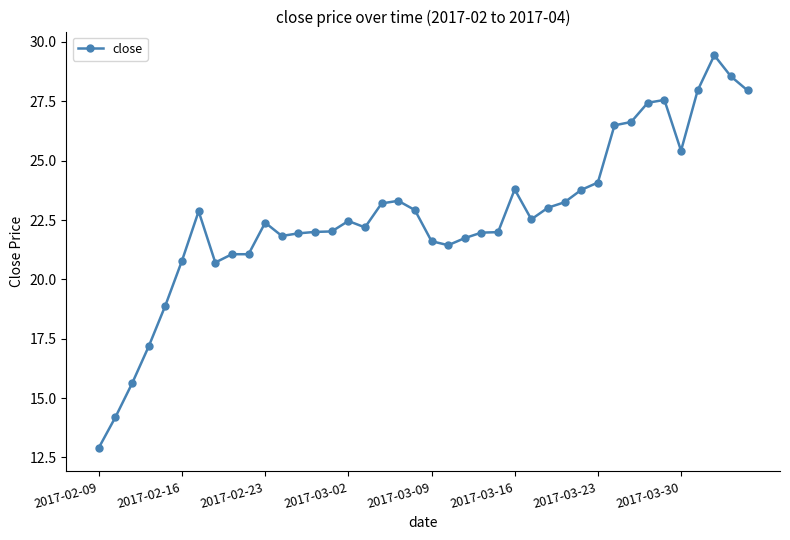

Count the number of data series in this chart.

1